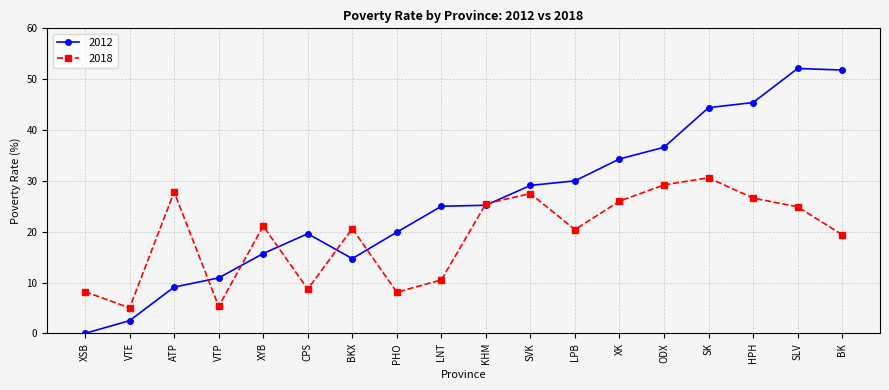

Which category has the lowest value in the 2012 series?

XSB